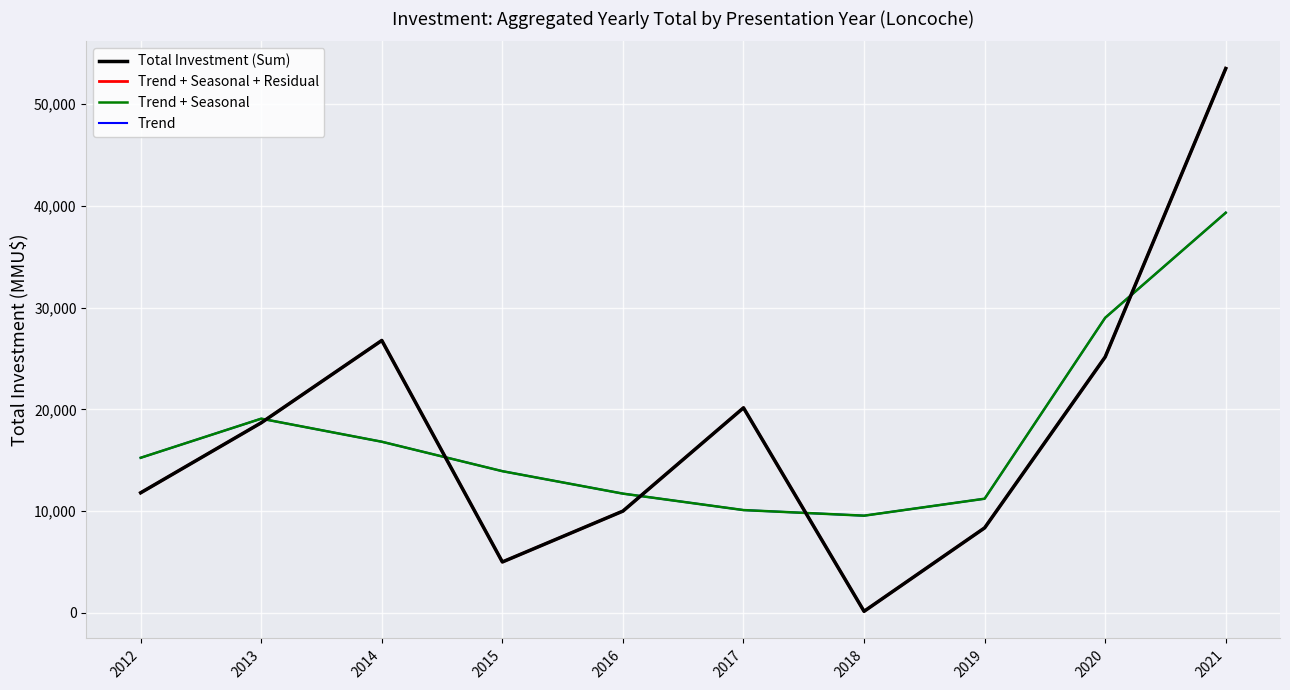

Between 2018 and 2021, which series saw the biggest shift?

Total Investment (Sum)